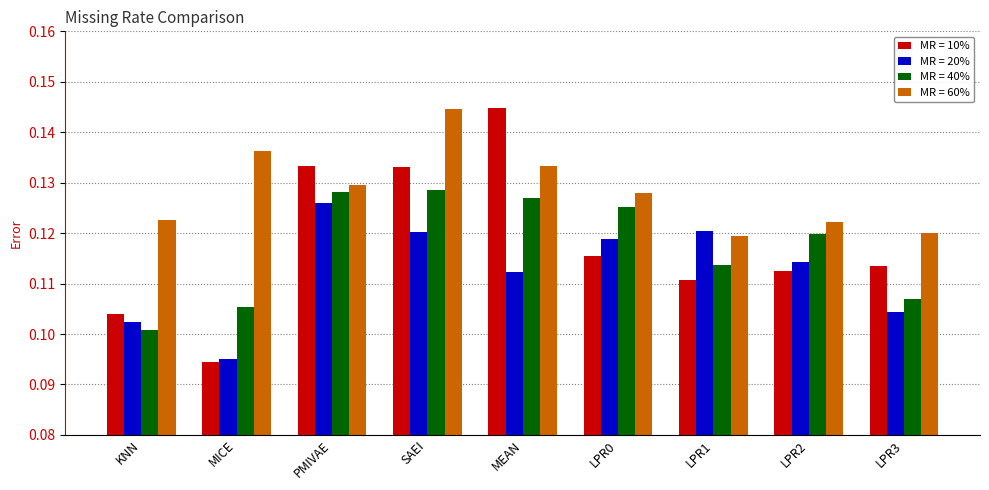

Where is MR = 40% nearest to the value 0?

KNN